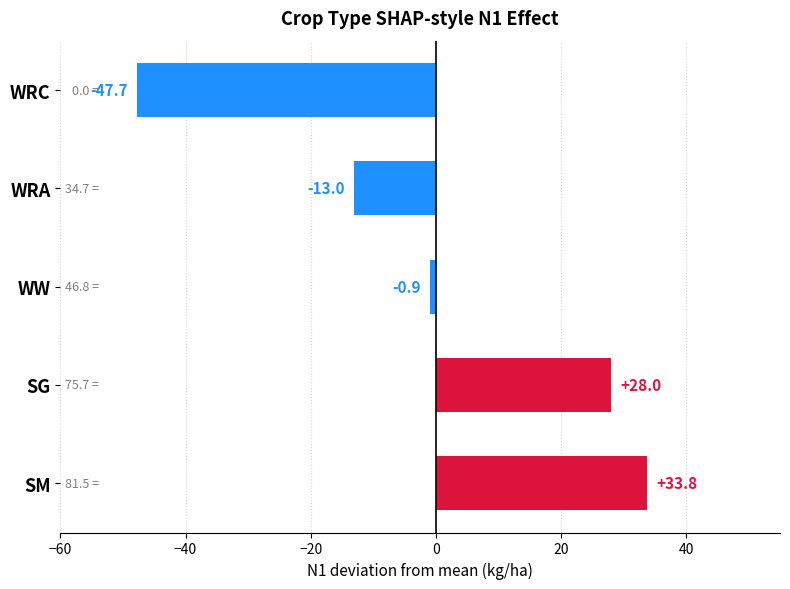

Where is the data nearest to the value -6?

WW